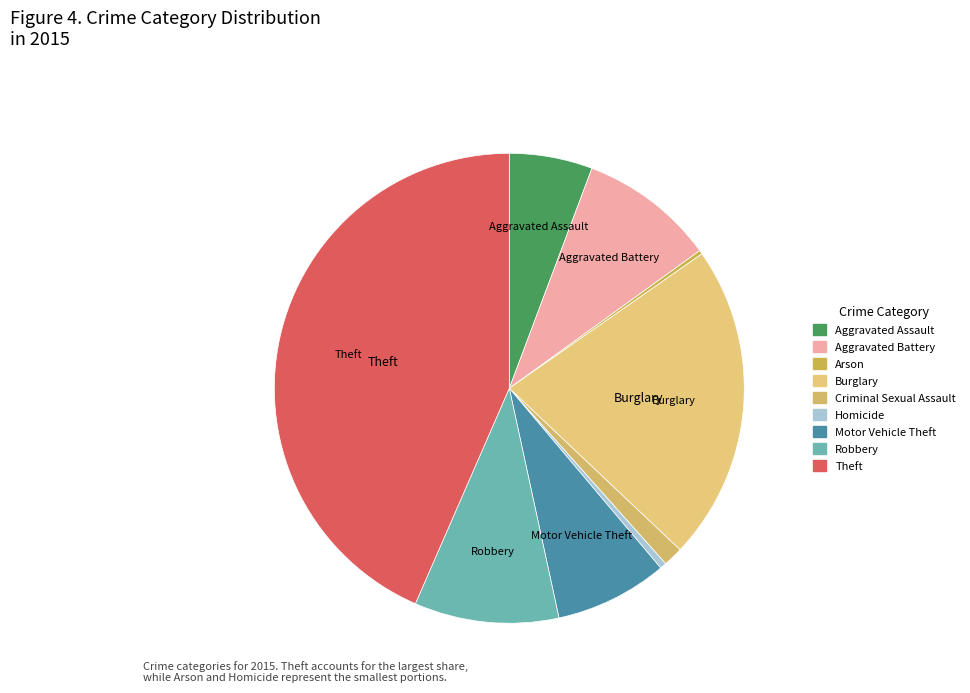

What percentage is the Robbery slice, to the nearest percent?

10%